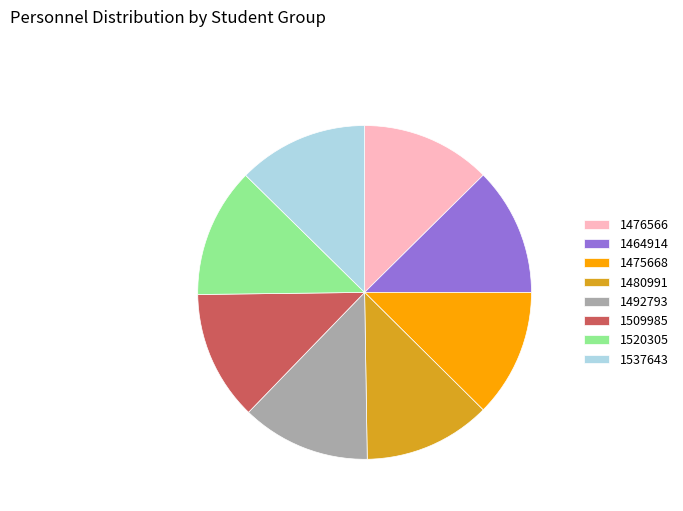

Combined, do 1464914 and 1537643 account for over 50%?

No